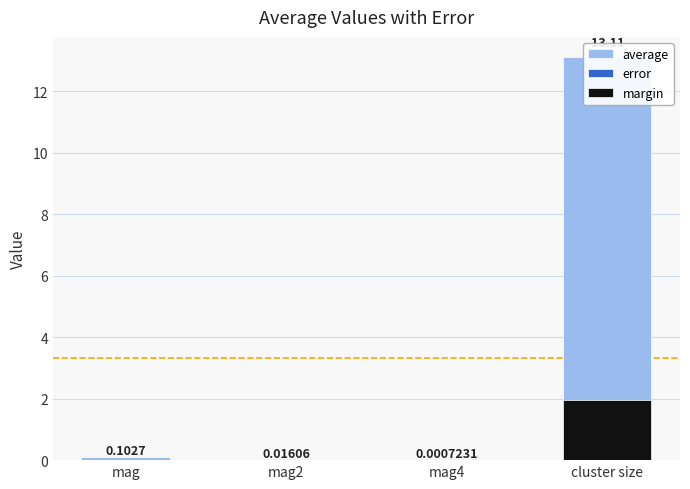

Which category has the highest value across all series?

cluster size